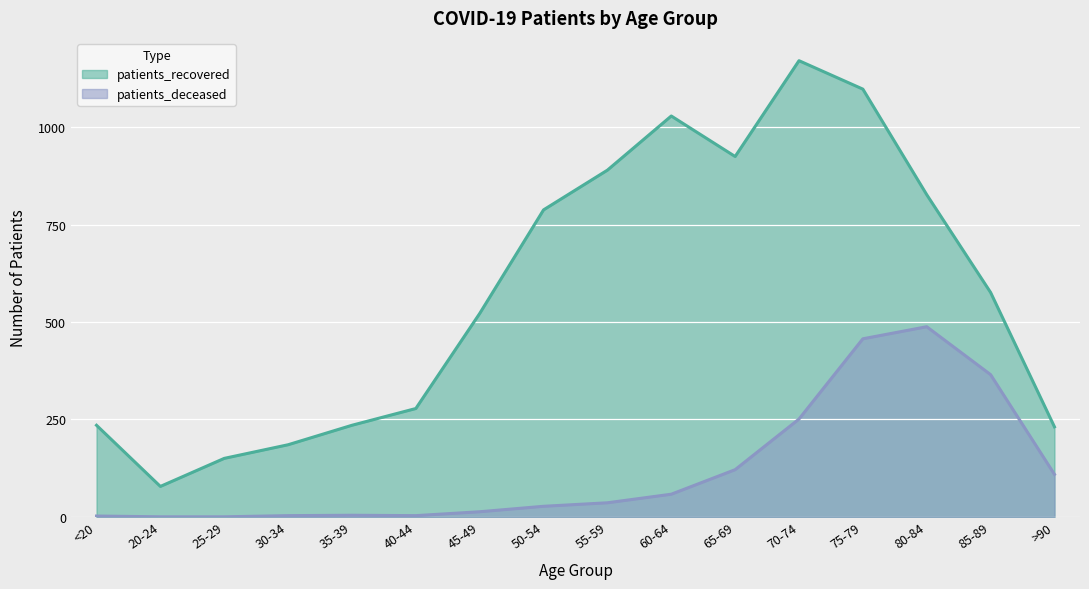

What is the difference between the maximum and minimum values in the patients_deceased series?

488